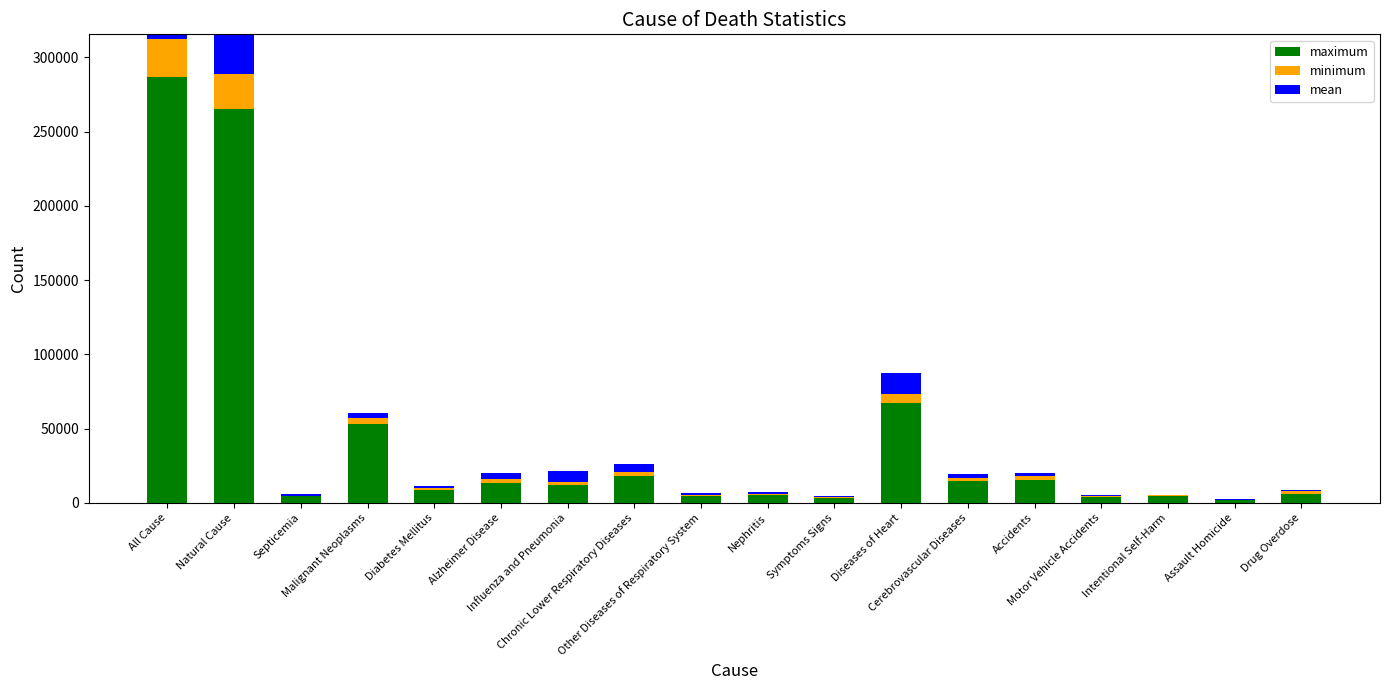

How many data points in minimum are less than 1679?

9